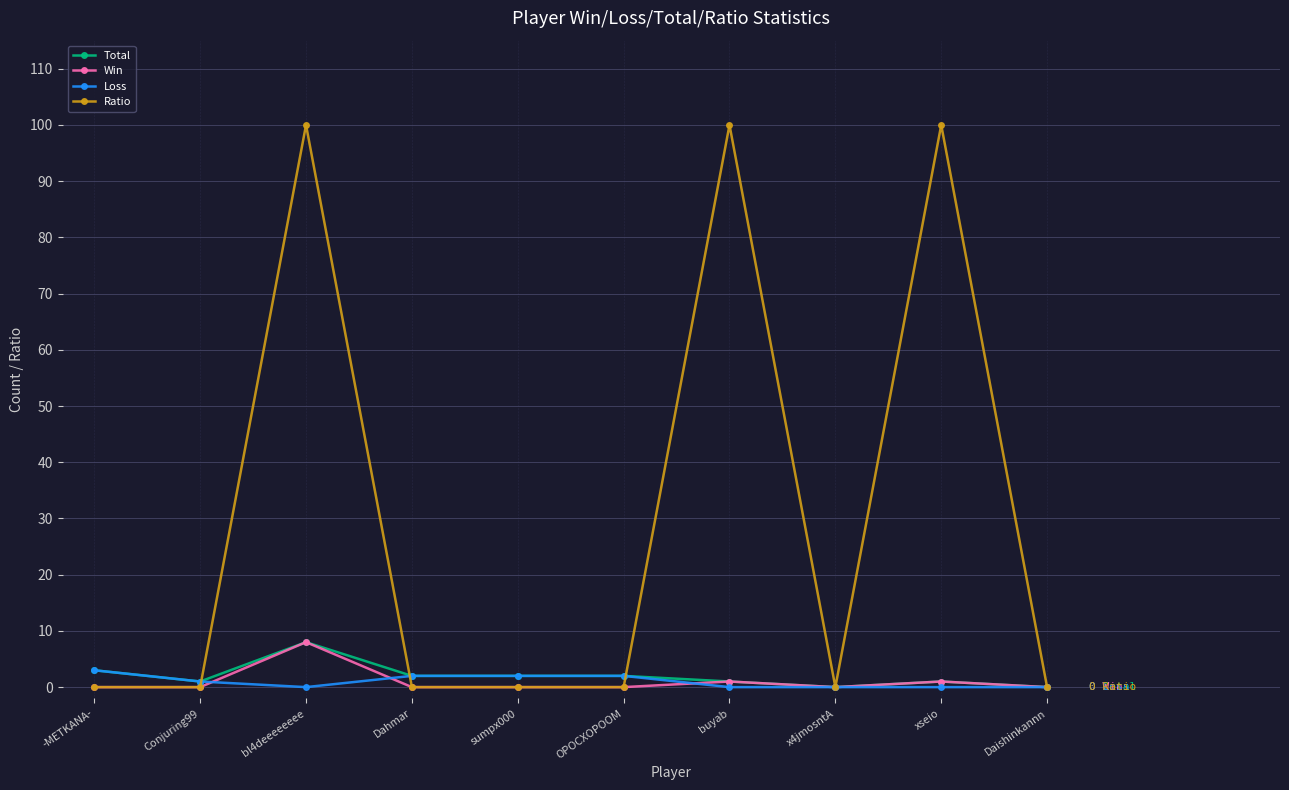

What is the label of the 5th point from the right?

OPOCXOPOOM